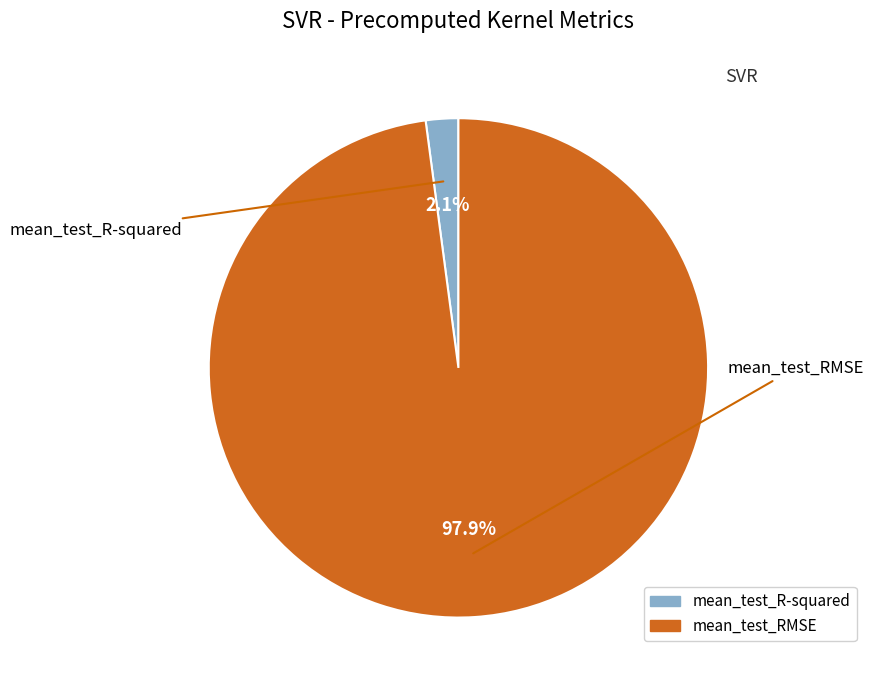

To the nearest percent, what percentage of the pie is mean_test_RMSE?

98%